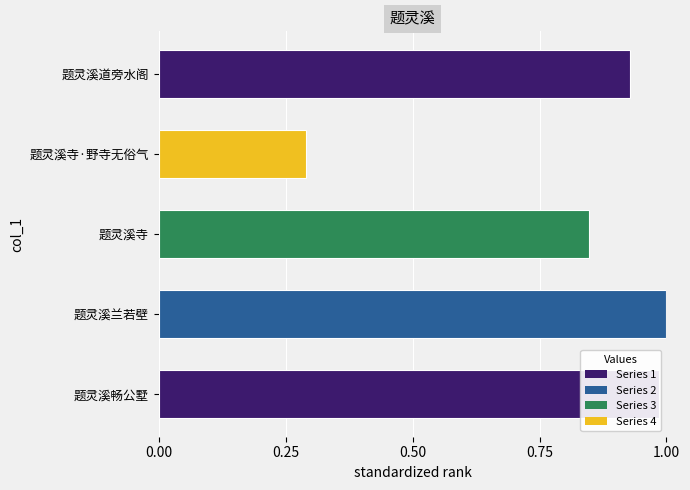

How many bars are there in total?

5